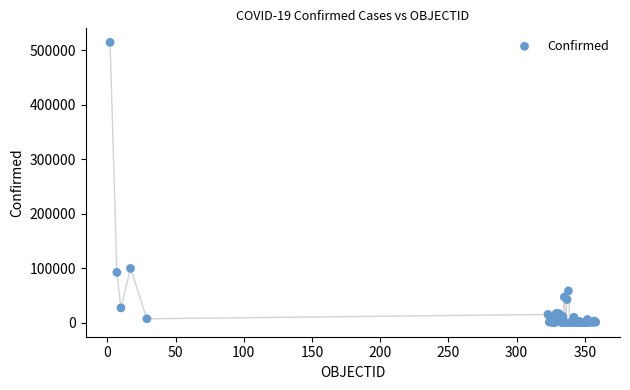

What Y value in the scatter plot is closest to 257433?

99688